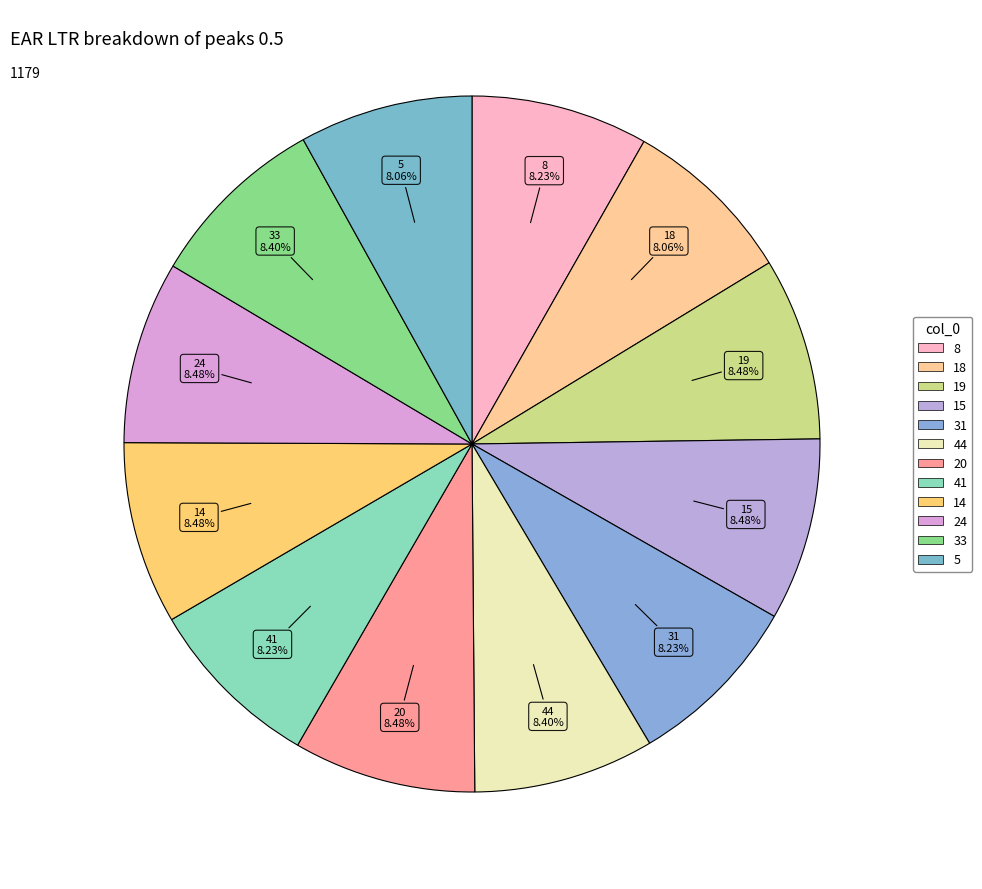

Is there a majority slice in this chart?

No